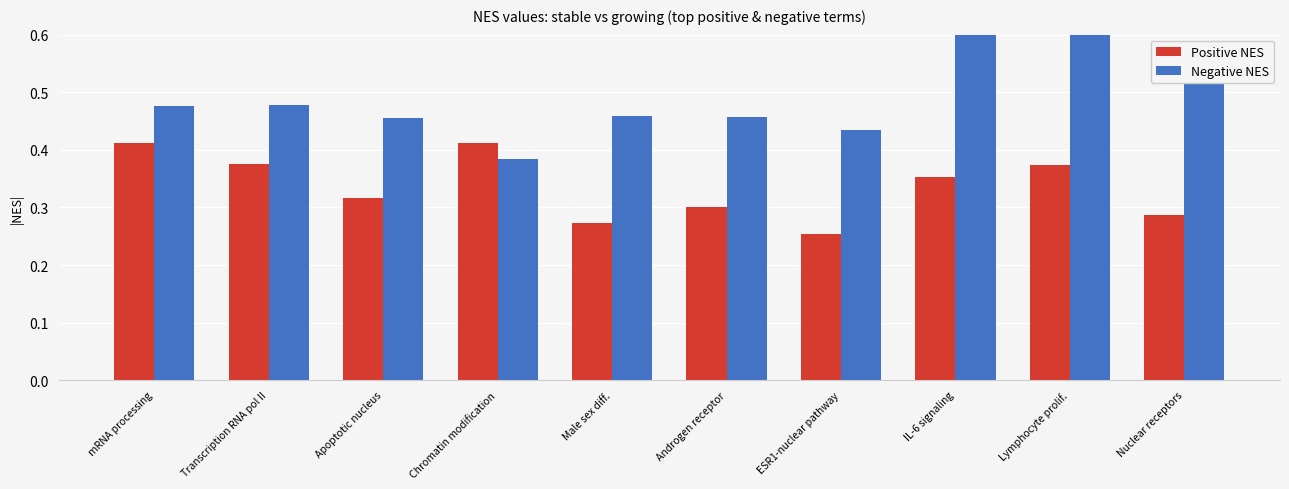

What is the total value across all series at Apoptotic nucleus?

0.8